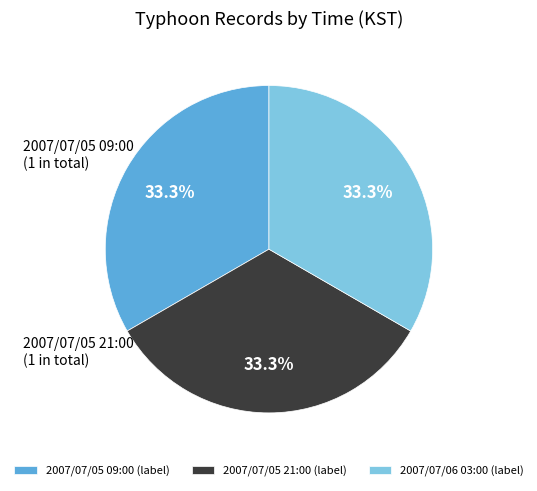

What portion of the pie excludes 2007/07/06 03:00 (label)?

66.7%